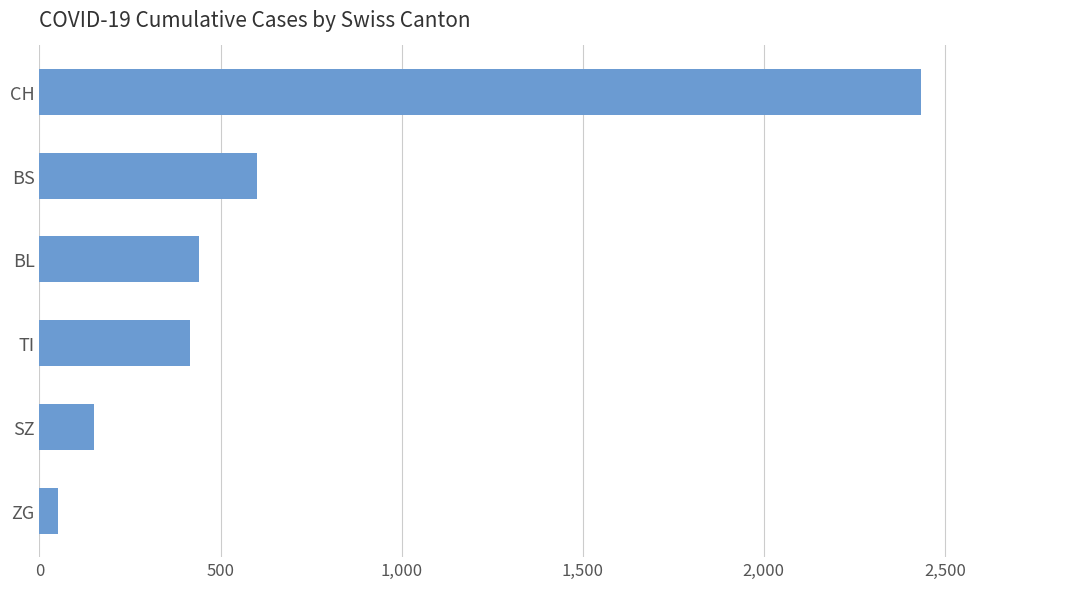

The value at TI is 745. True or false?

False